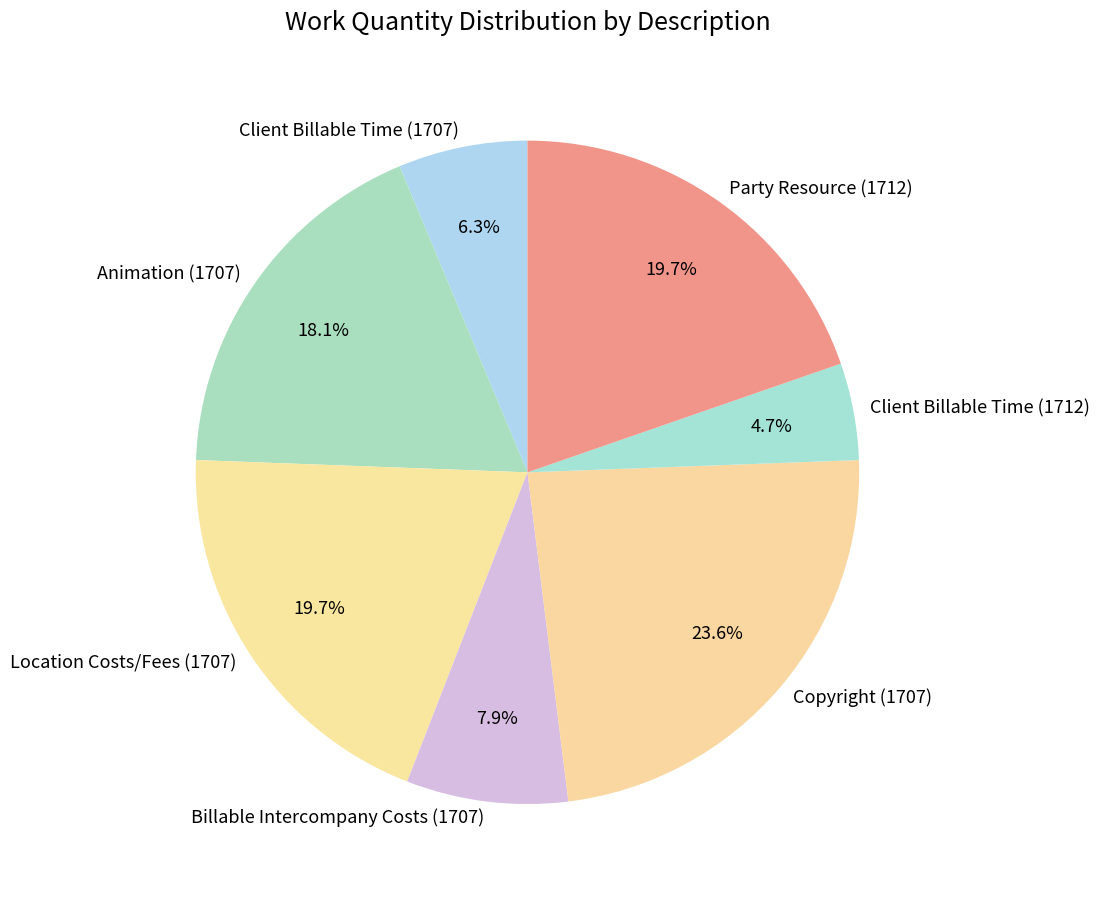

How many segments does this pie chart have?

7